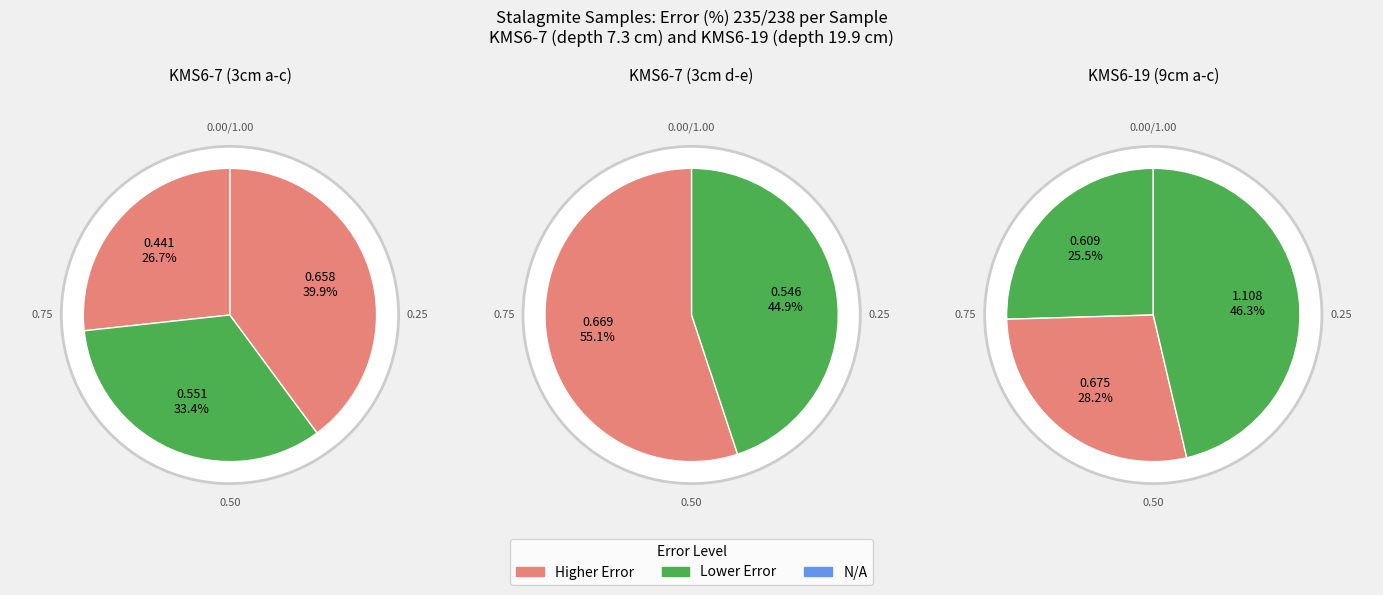

True or false: KMS6-19 9cm-b accounts for 7% of the total.

False